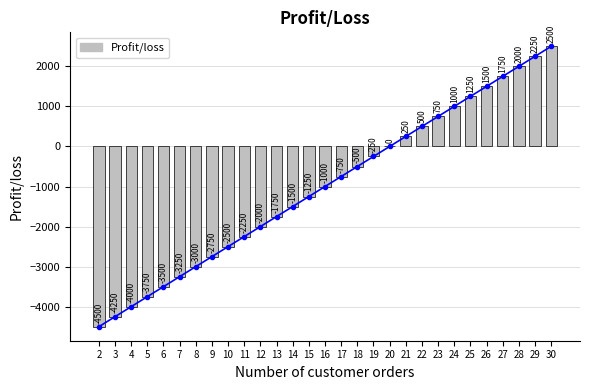

Rank the categories by value from lowest to highest.

2, 3, 4, 5, 6, 7, 8, 9, 10, 11, 12, 13, 14, 15, 16, 17, 18, 19, 20, 21, 22, 23, 24, 25, 26, 27, 28, 29, 30